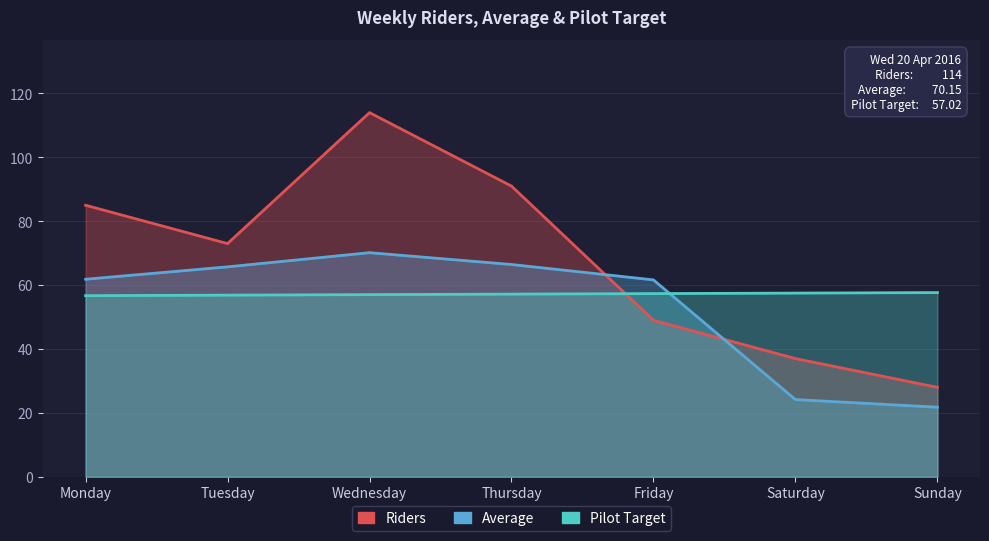

Which category has the lowest value across all series?

Sunday